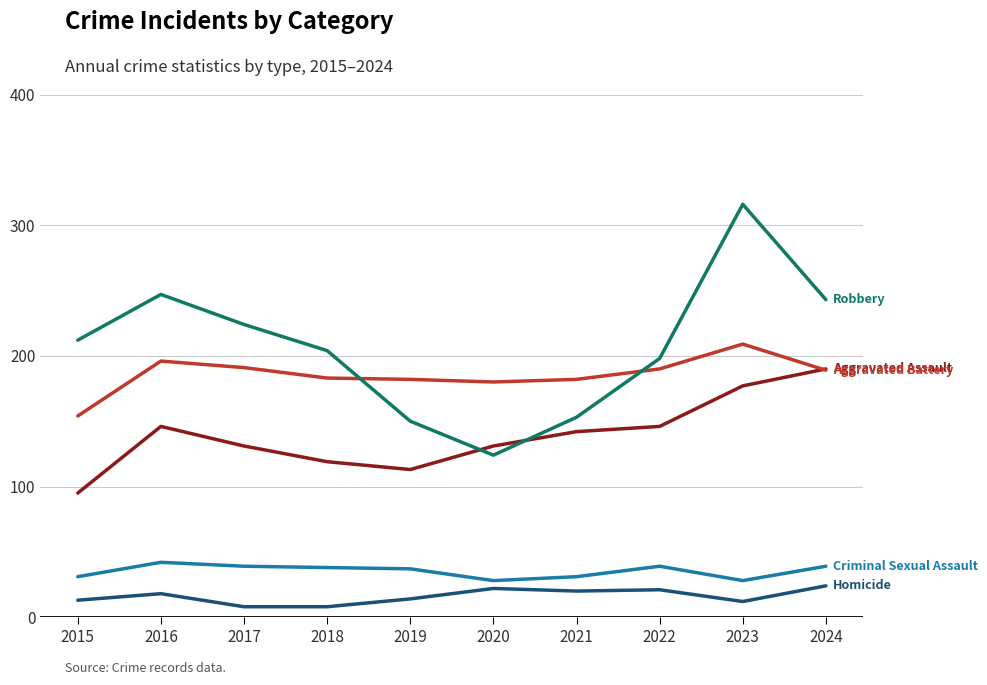

What is the spread (max minus min) of values at 2017?

216